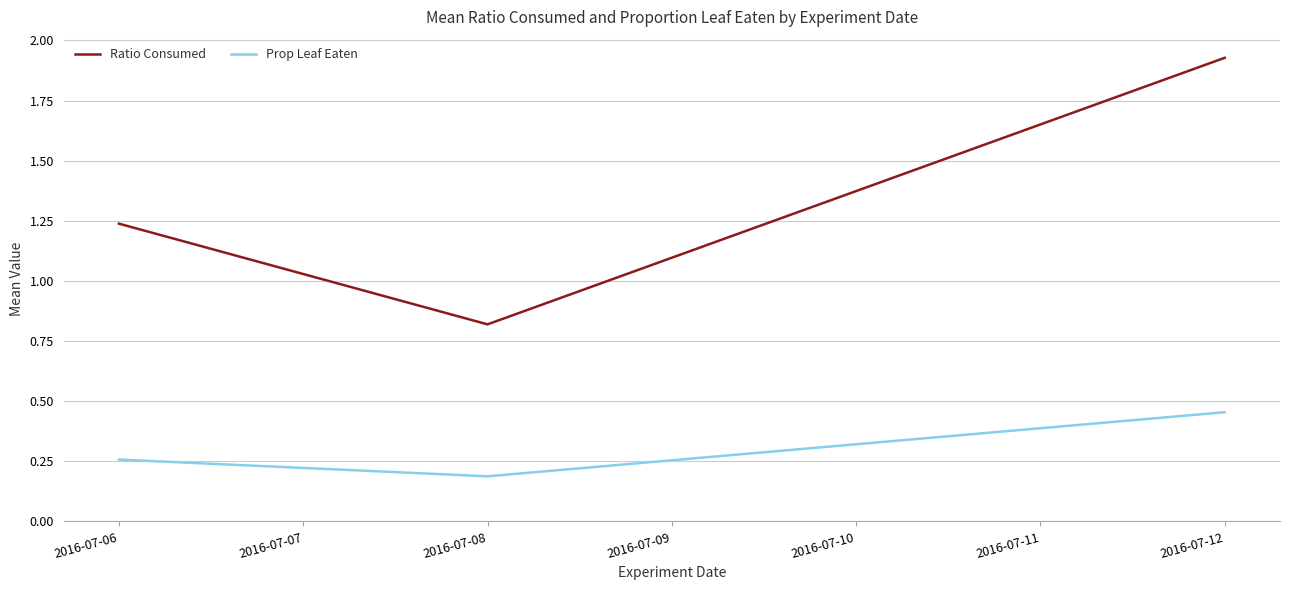

Which series has the widest spread of values?

Ratio Consumed